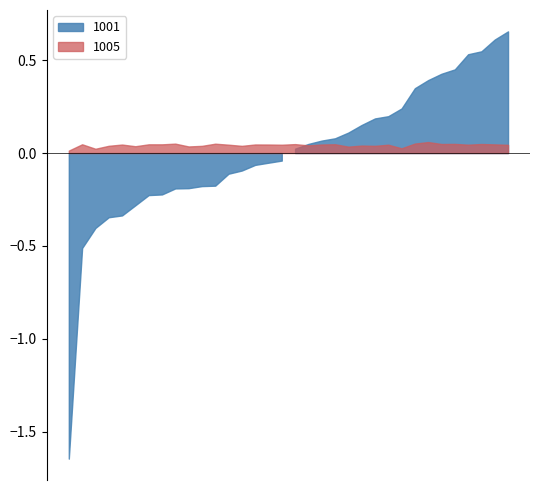

The value of 1003 at 1016 is 4.4. True or false?

False